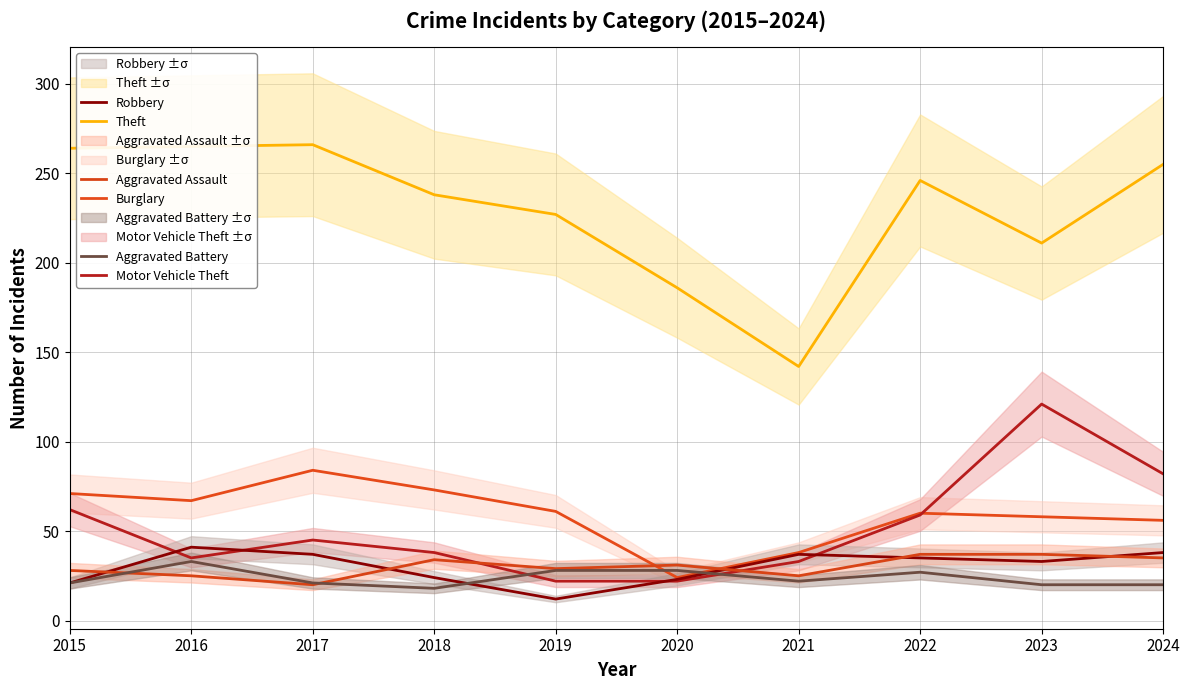

Reading left to right, transcribe all the data shown in this chart.

Theft: 2015=264	2016=265	2017=266	2018=238	2019=227	2020=186	2021=142	2022=246	2023=211	2024=255
Burglary: 2015=71	2016=67	2017=84	2018=73	2019=61	2020=24	2021=38	2022=60	2023=58	2024=56
Motor Vehicle Theft: 2015=62	2016=35	2017=45	2018=38	2019=22	2020=22	2021=33	2022=59	2023=121	2024=82
Robbery: 2015=21	2016=41	2017=37	2018=24	2019=12	2020=23	2021=37	2022=35	2023=33	2024=38
Aggravated Assault: 2015=28	2016=25	2017=20	2018=34	2019=29	2020=31	2021=25	2022=37	2023=37	2024=35
Aggravated Battery: 2015=21	2016=33	2017=21	2018=18	2019=28	2020=28	2021=22	2022=27	2023=20	2024=20